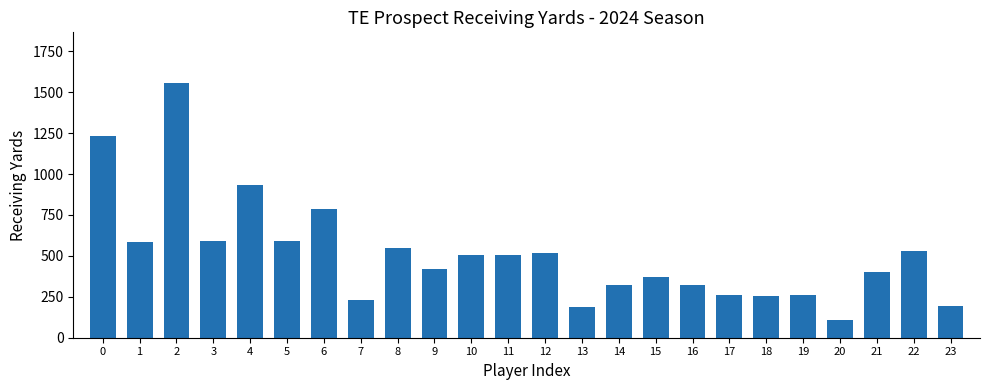

What is the smallest value displayed?

108